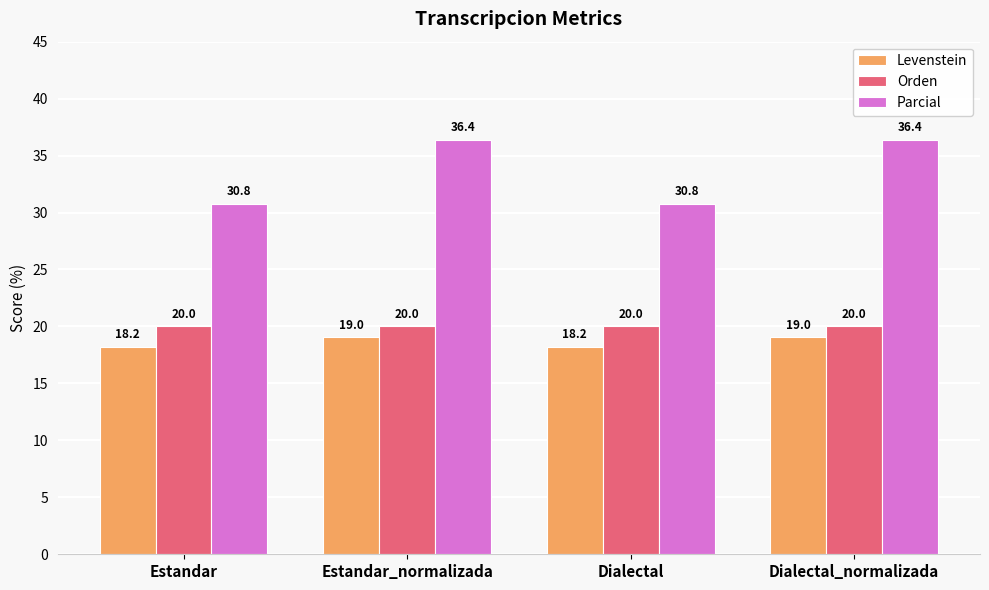

What is the label of the 4th bar from the left?

Dialectal_normalizada